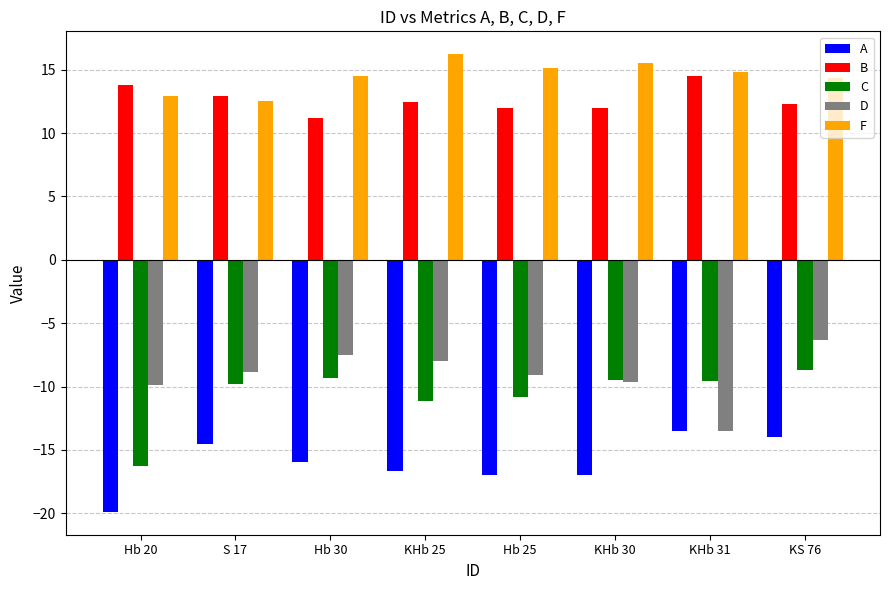

What are all the series names shown in the legend?

A, B, C, D, F